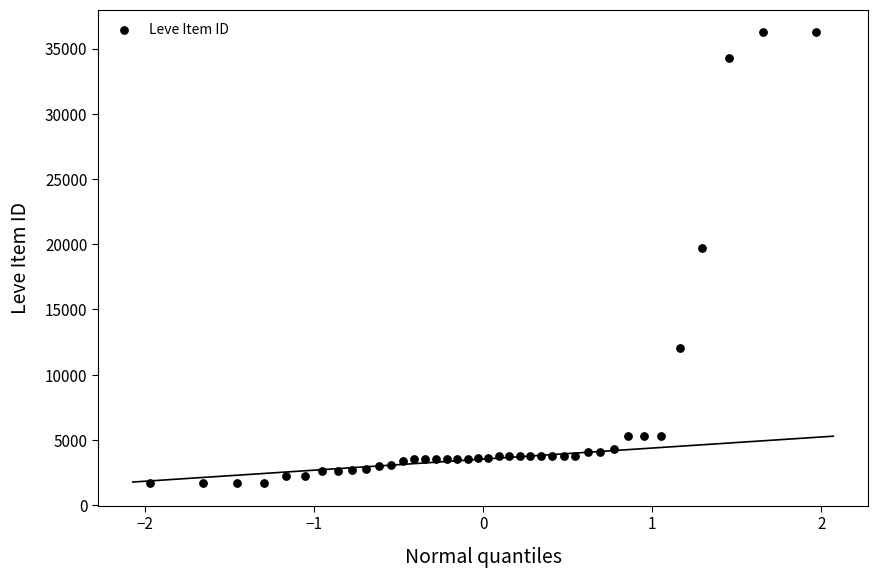

What Y value in the scatter plot is closest to 18967?

19744